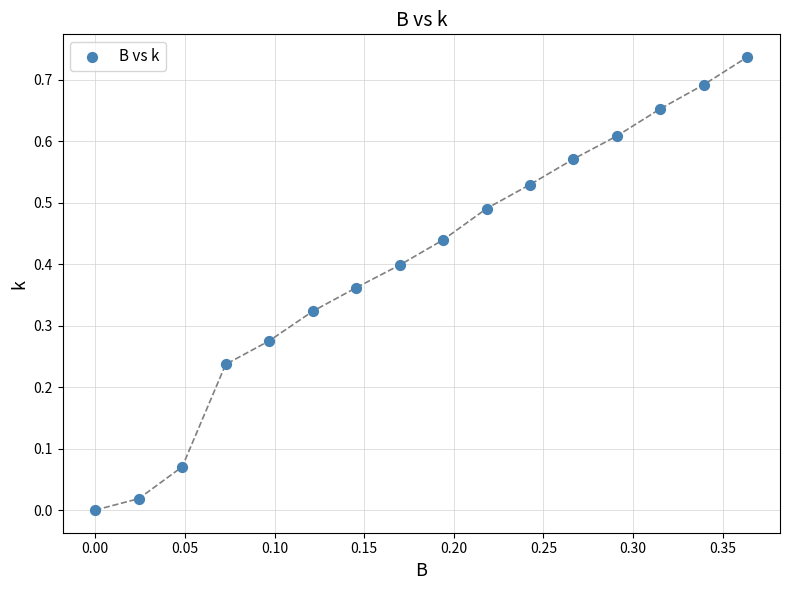

How many data points are displayed?

16